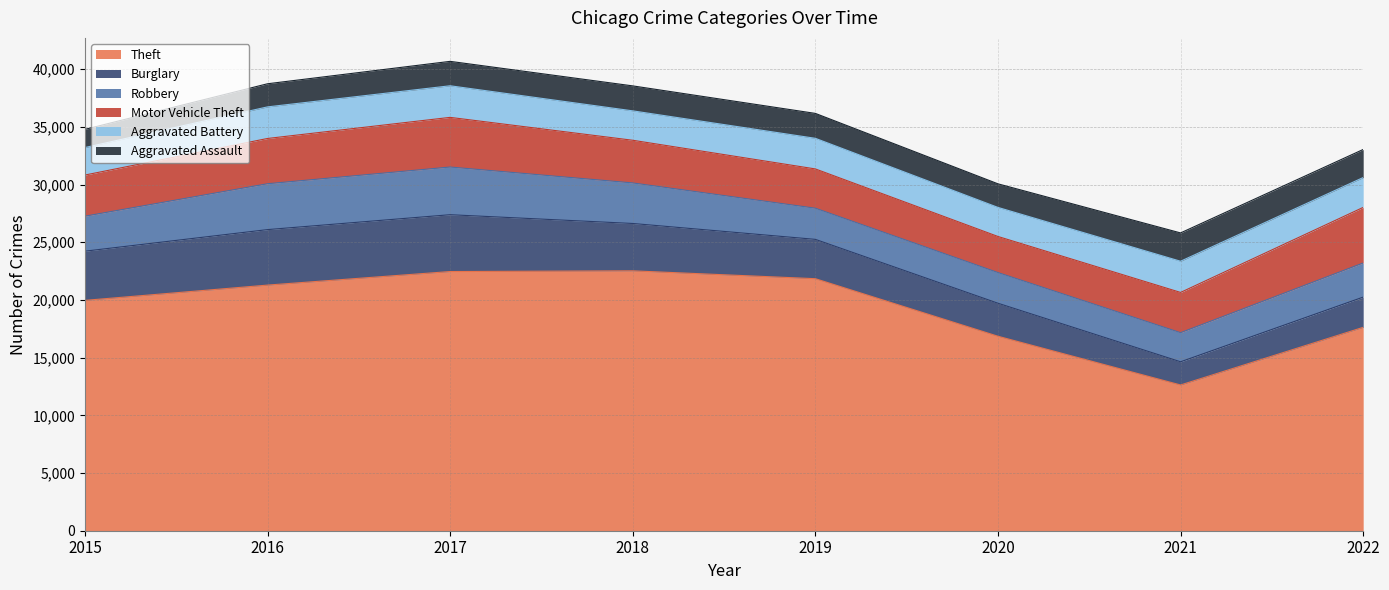

Which series has the largest total across all categories?

Theft